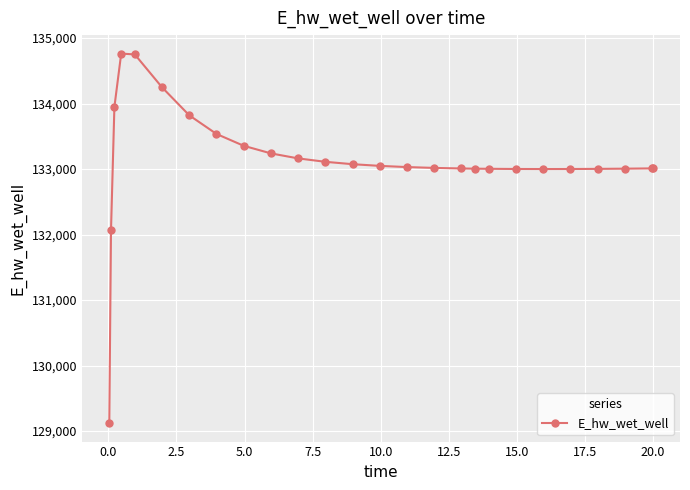

Does the chart have visible grid lines?

Yes